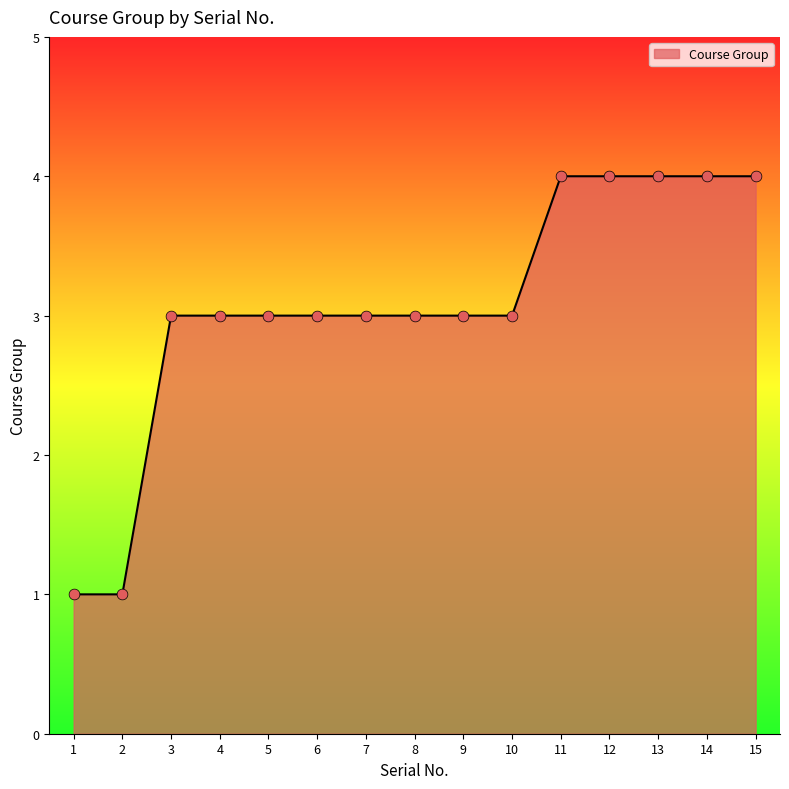

Which has a higher value, 12 or 8?

12